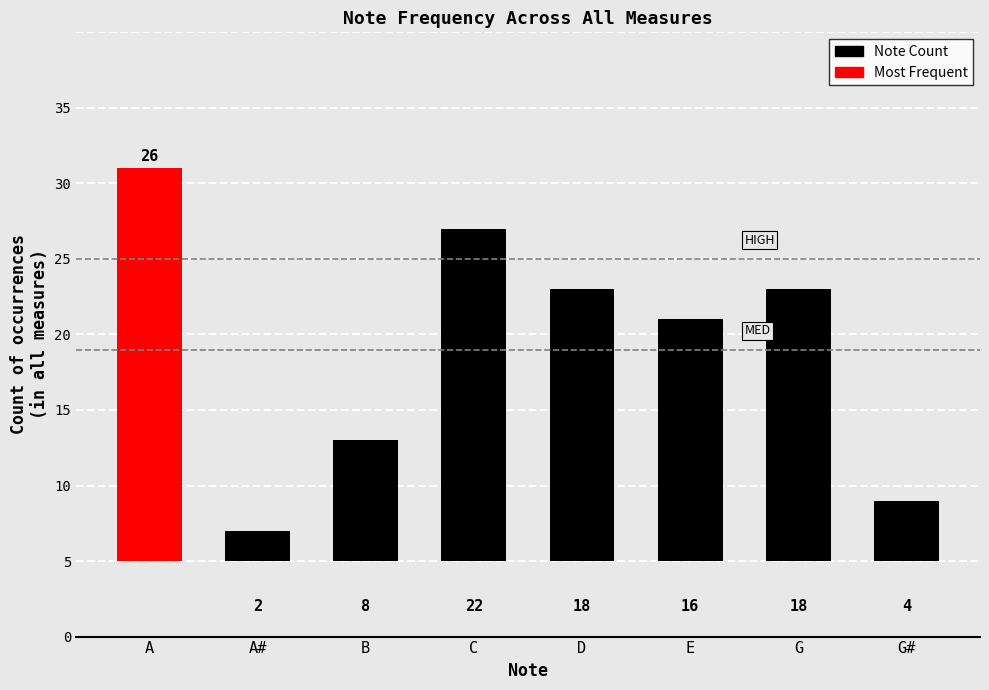

What is the difference between the maximum and minimum values?

24